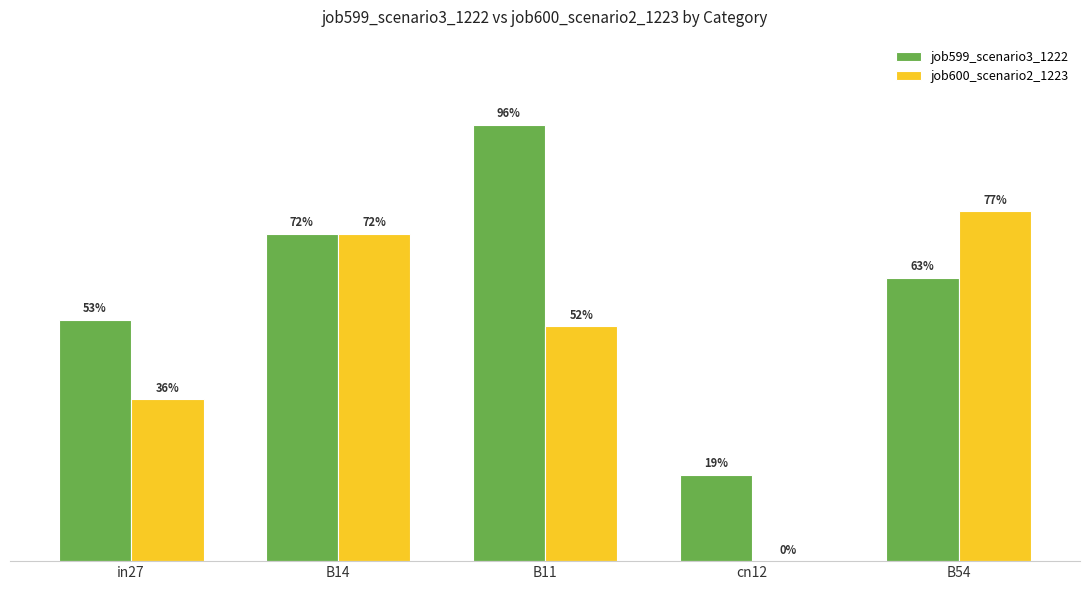

Does the chart contain stacked bars?

No